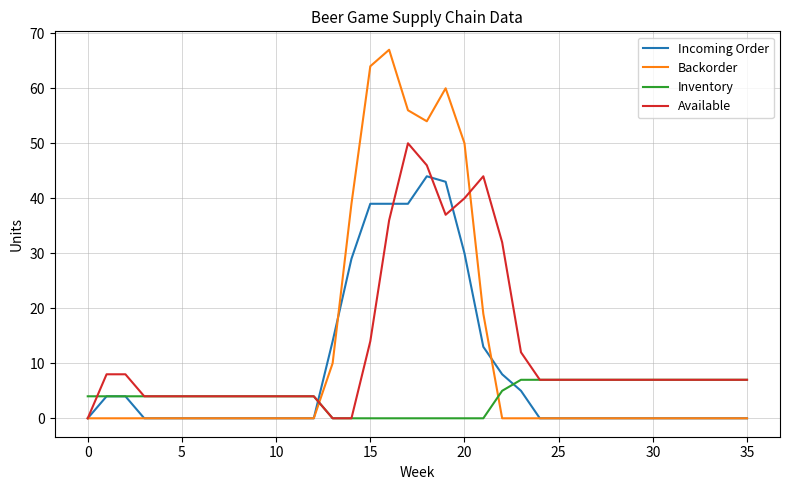

How many lines are shown in the chart?

4